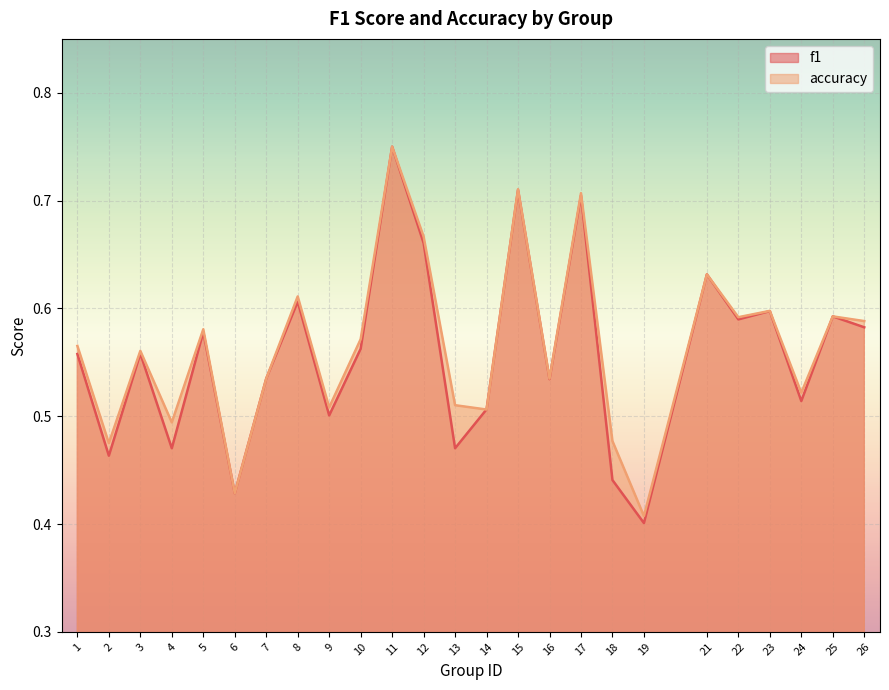

Which series has the largest total across all categories?

accuracy